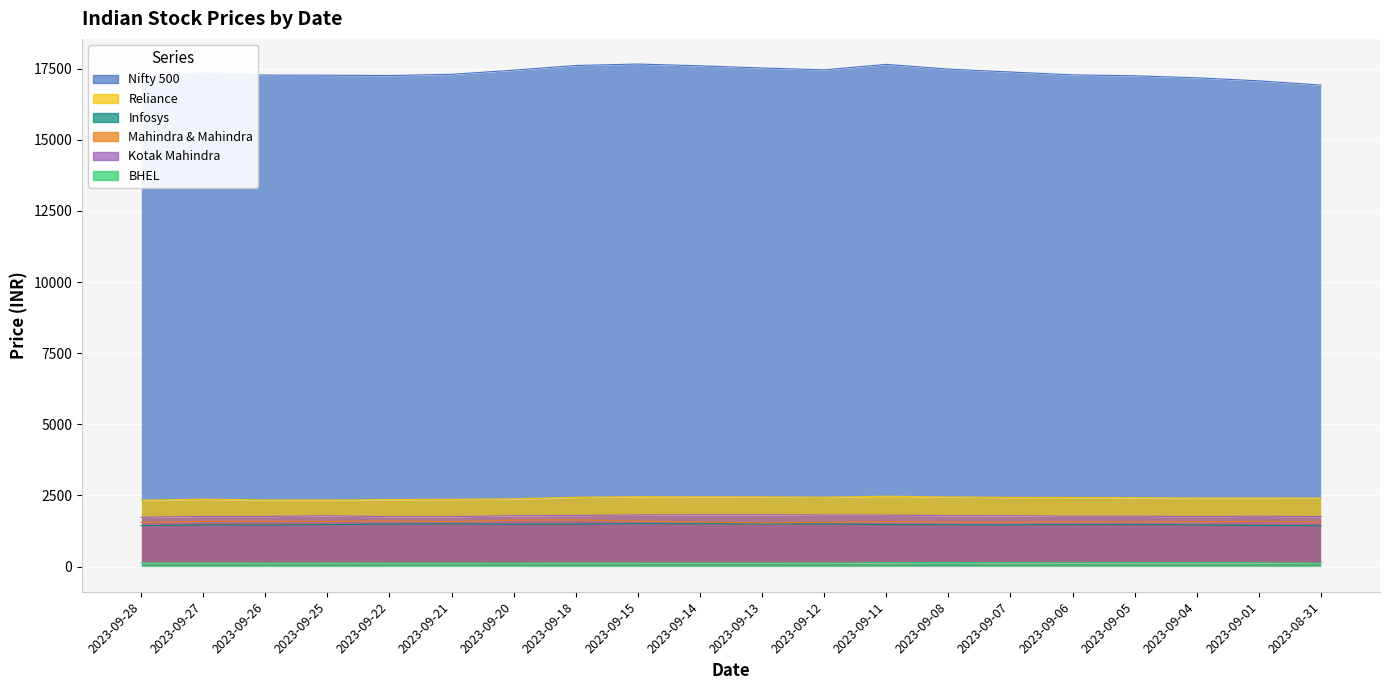

At which category is the sum across all series the highest?

2023-09-15